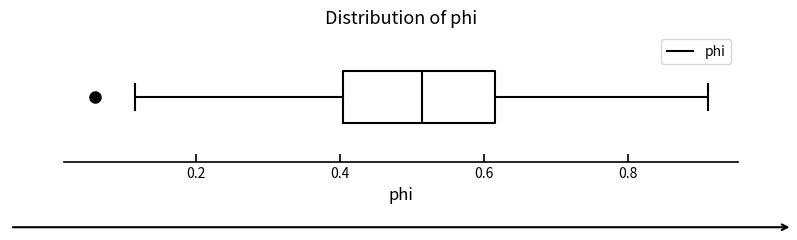

Where does the right whisker of the box end on the x-axis? The values are not printed on the chart, so give them approximately, as read against the axis.

0.92